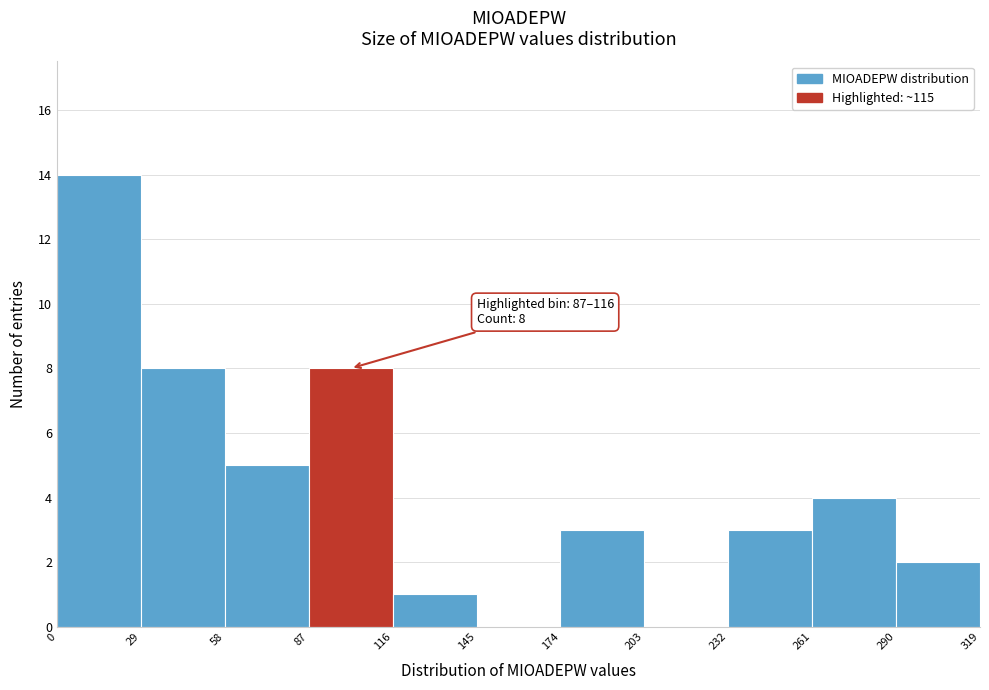

Over which range of the x-axis is the bar tallest?

0 to 29